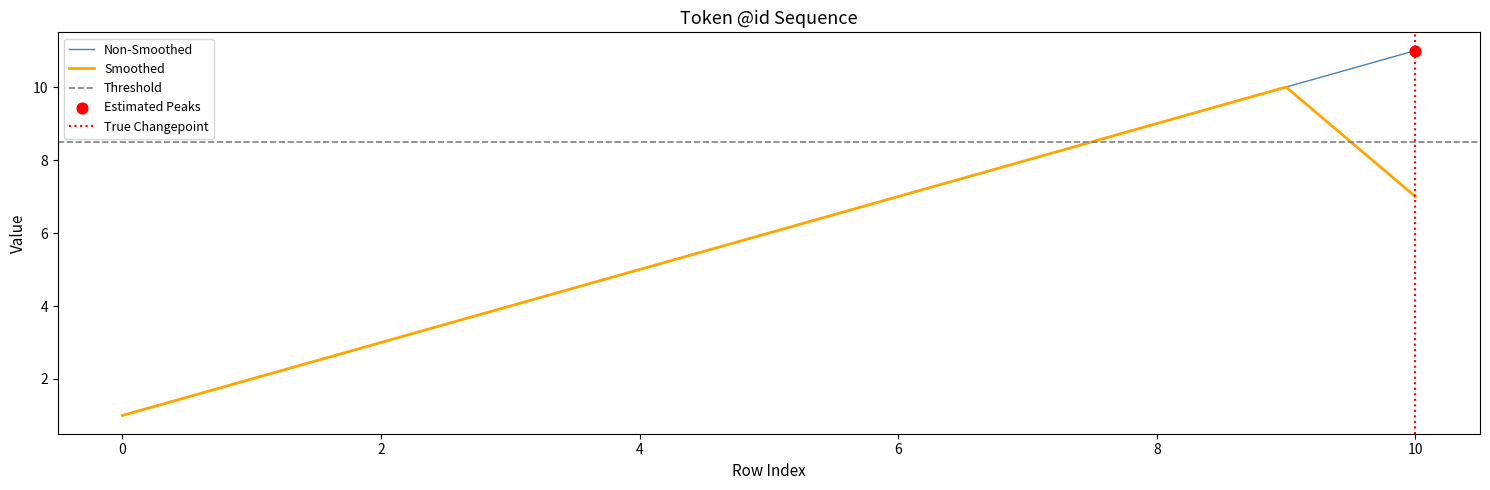

Which has a higher value, 4 or 5?

5